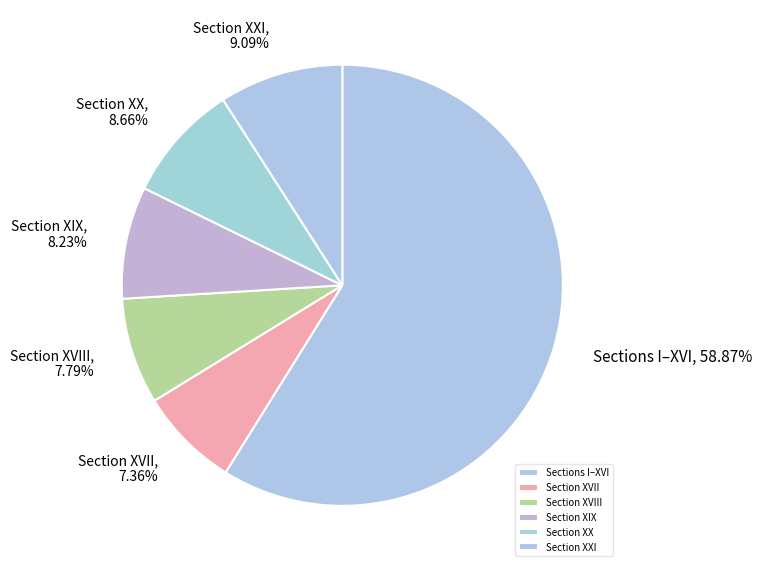

Count the number of slices in the pie.

6